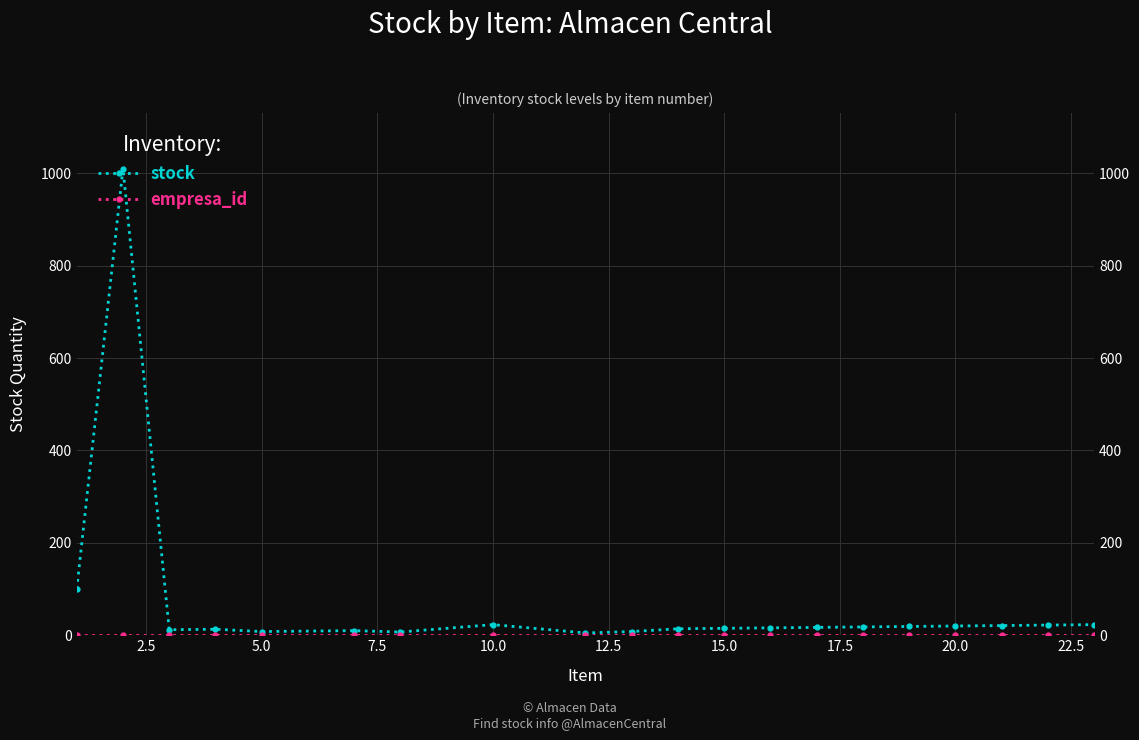

What is the sum of all empresa_id values?

20